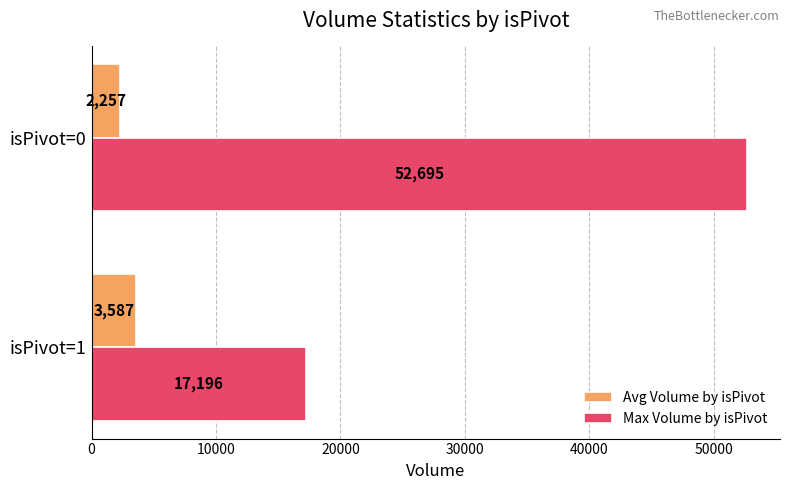

At isPivot=1, list the series in order from smallest to largest.

Avg Volume by isPivot, Max Volume by isPivot